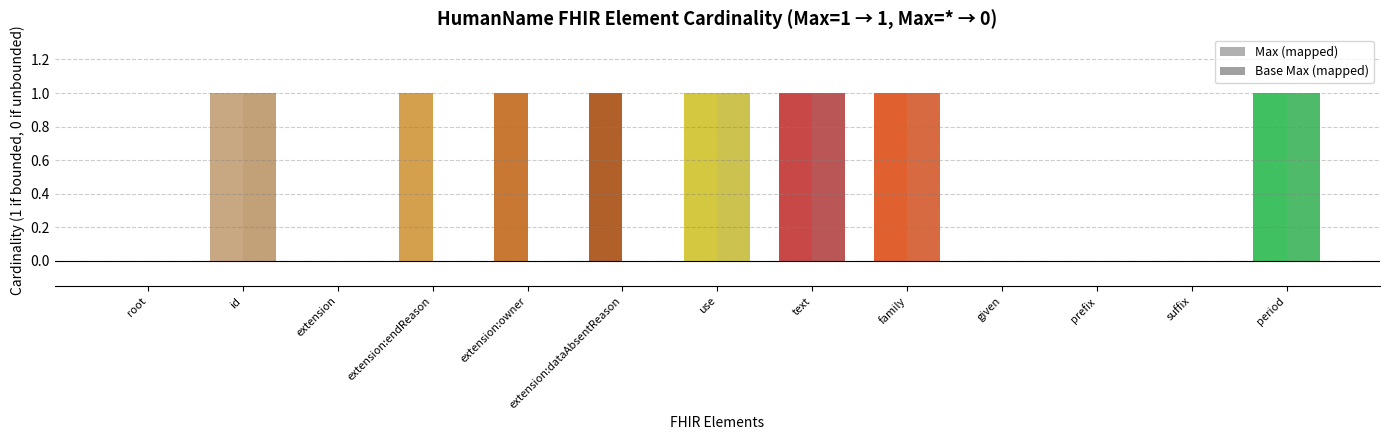

Reading right to left, what are all the values shown in this chart?

Max (mapped): period=1	suffix=0	prefix=0	given=0	family=1	text=1	use=1	extension:dataAbsentReason=1	extension:owner=1	extension:endReason=1	extension=0	id=1	root=0
Base Max (mapped): period=1	suffix=0	prefix=0	given=0	family=1	text=1	use=1	extension:dataAbsentReason=0	extension:owner=0	extension:endReason=0	extension=0	id=1	root=0